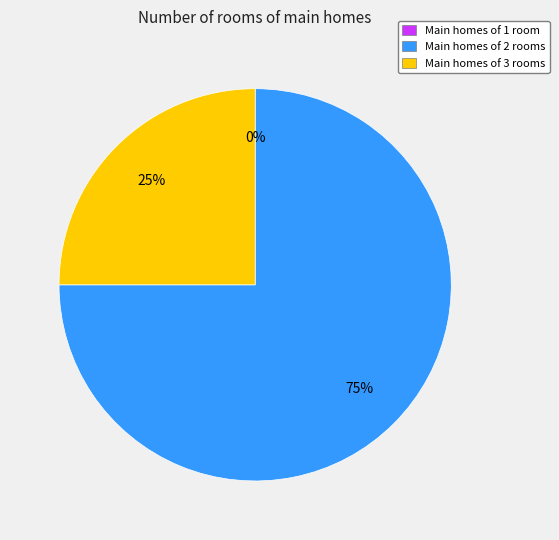

Is it true that 0 is 0% of the pie?

True